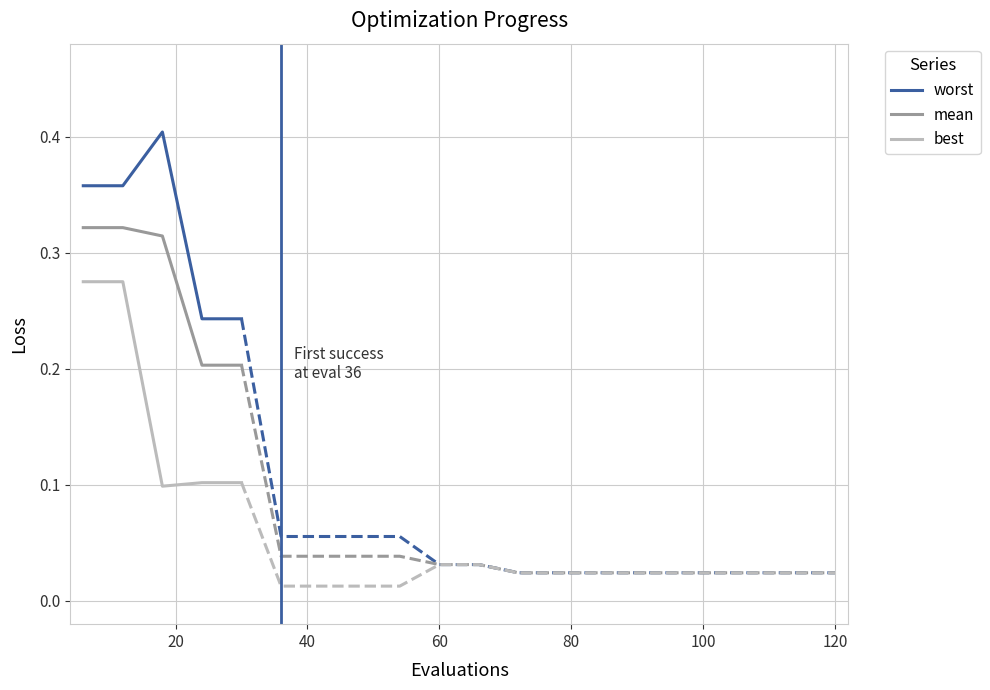

True or false: mean has more than 0 points higher than both neighbors.

False